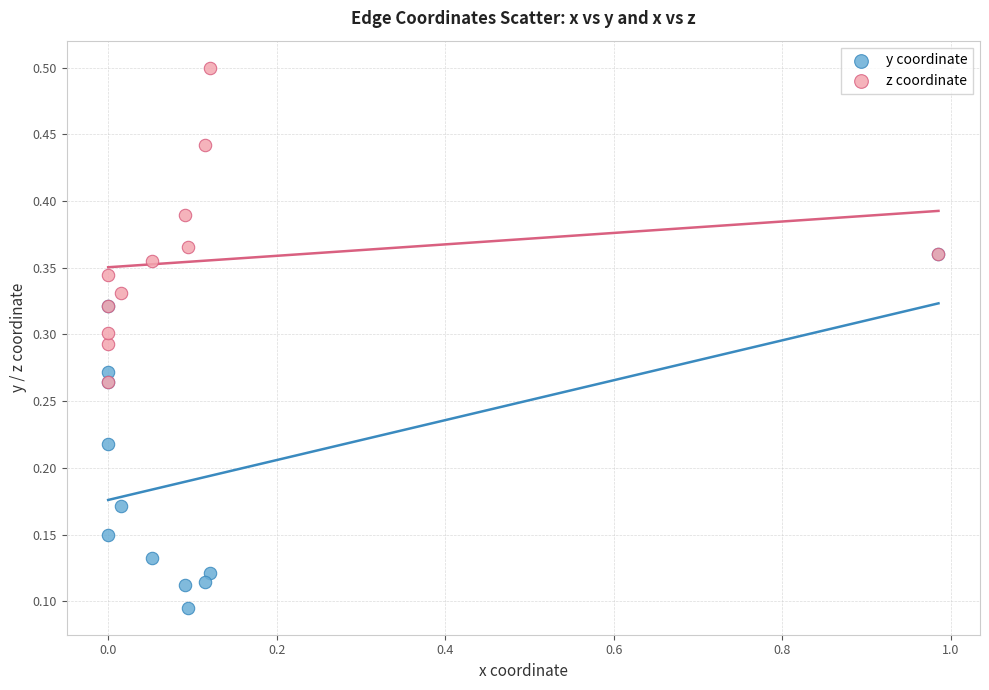

Which series contains the highest Y value?

z coordinate